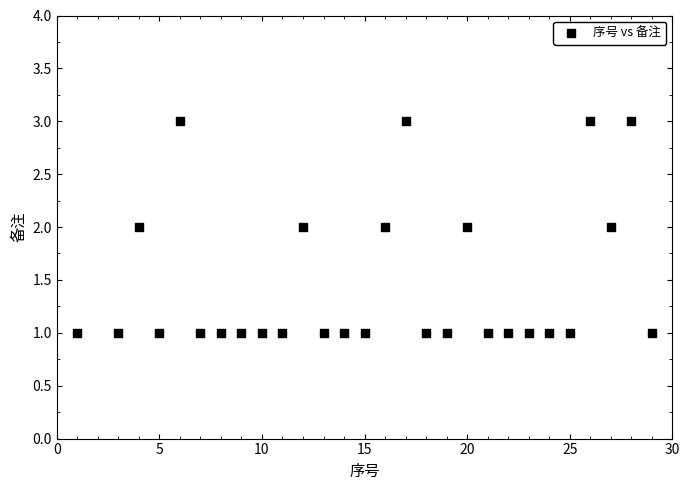

What is the range of X values (max minus min)?

28